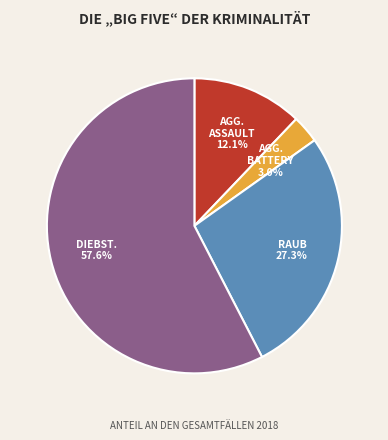

Is there any slice that represents more than half of the pie?

Yes